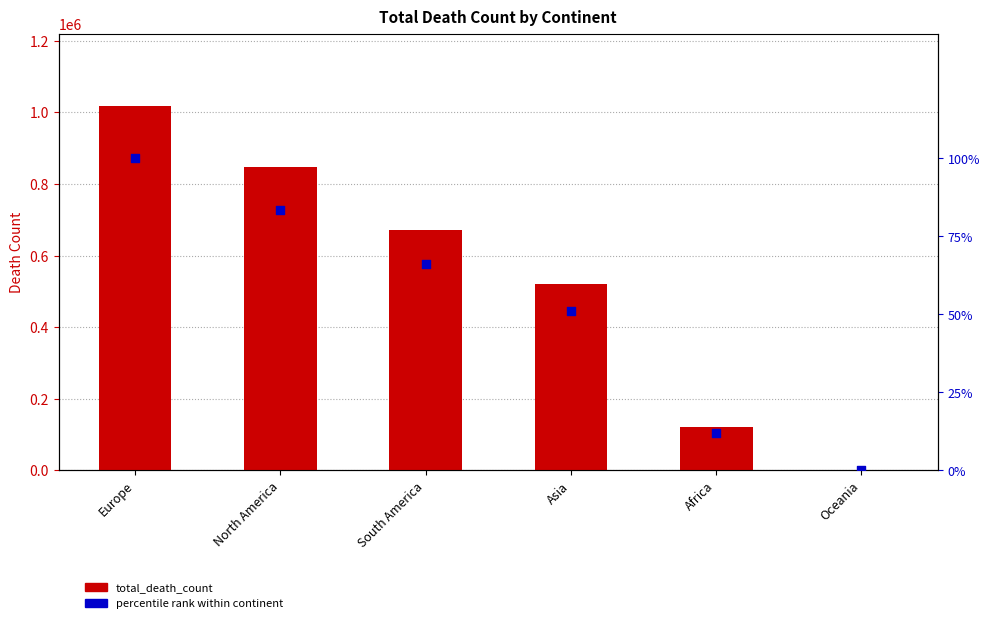

What is the total value across all series at Oceania?

1046.1